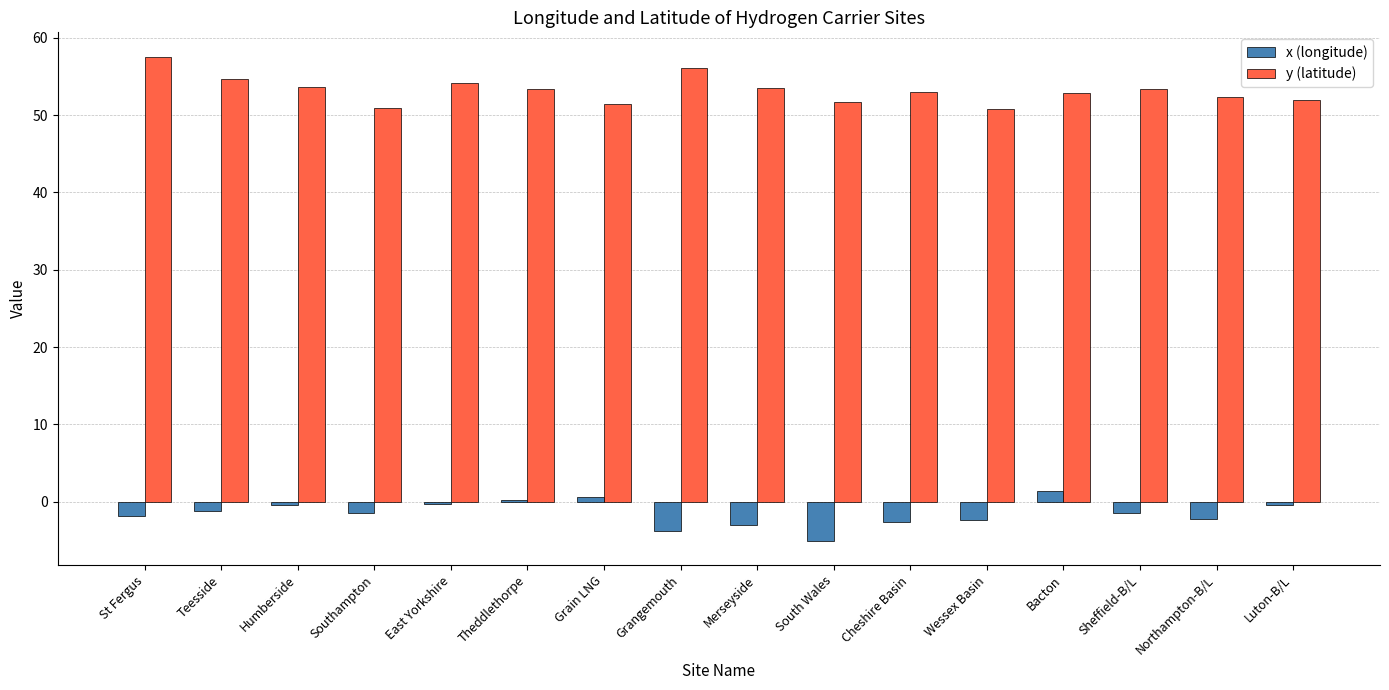

Which category has the highest value across all series?

St Fergus